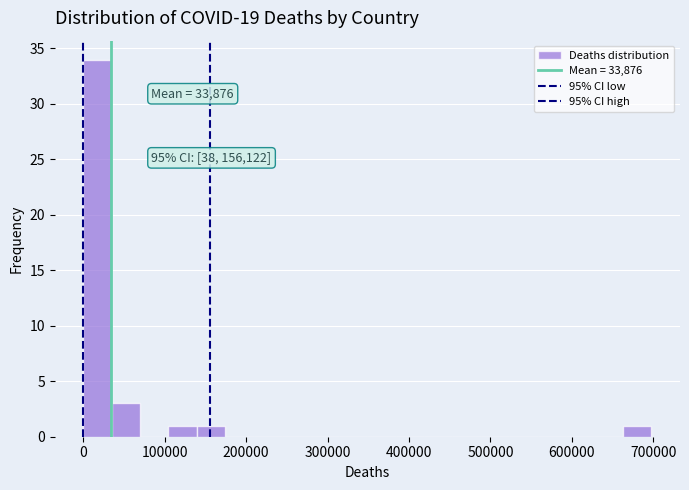

Read against the x-axis, roughly where is the centre of the tallest bar?

20000